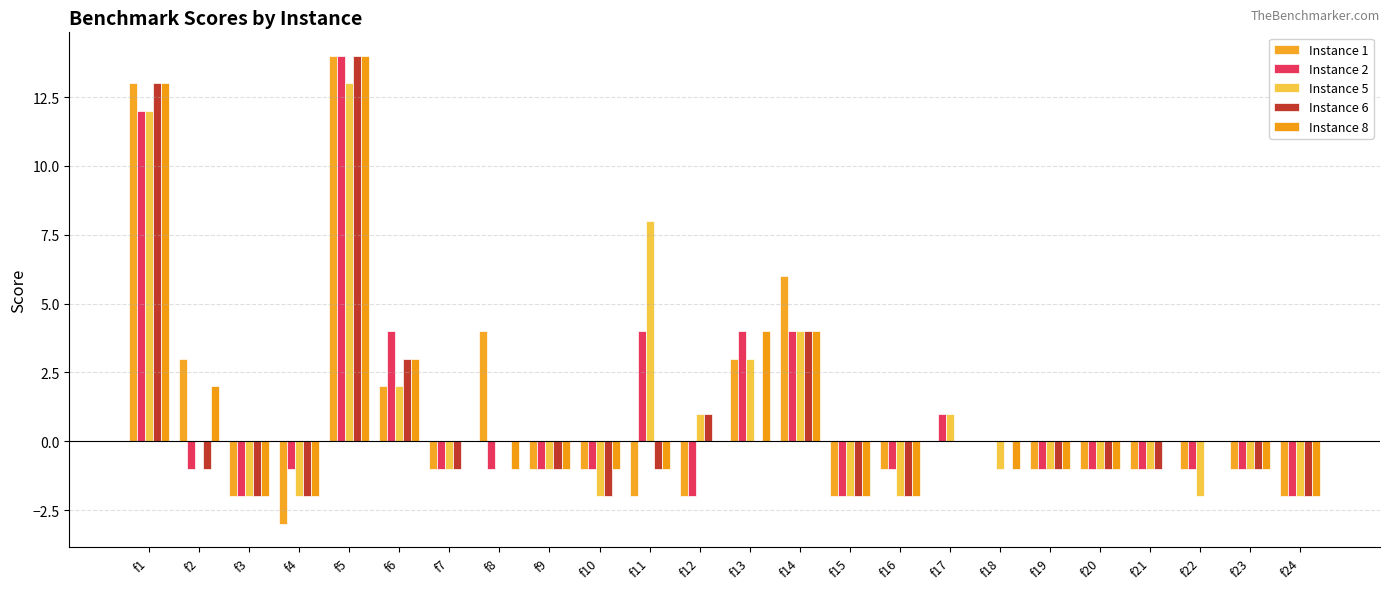

What is the difference between the second highest and second lowest values in the Instance 2 series?

14